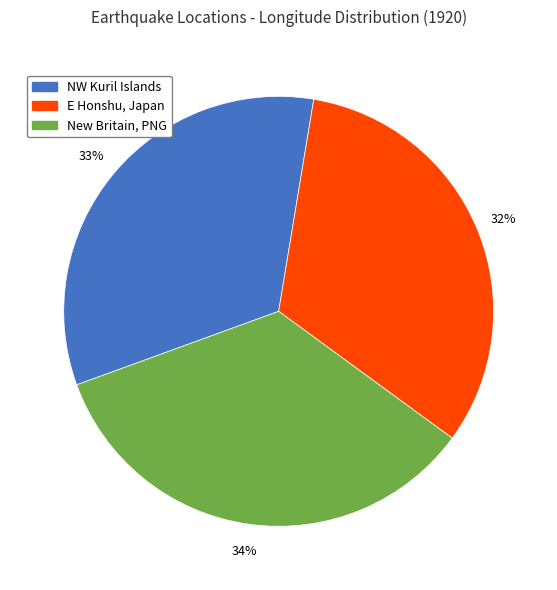

Does any single category account for the majority?

No